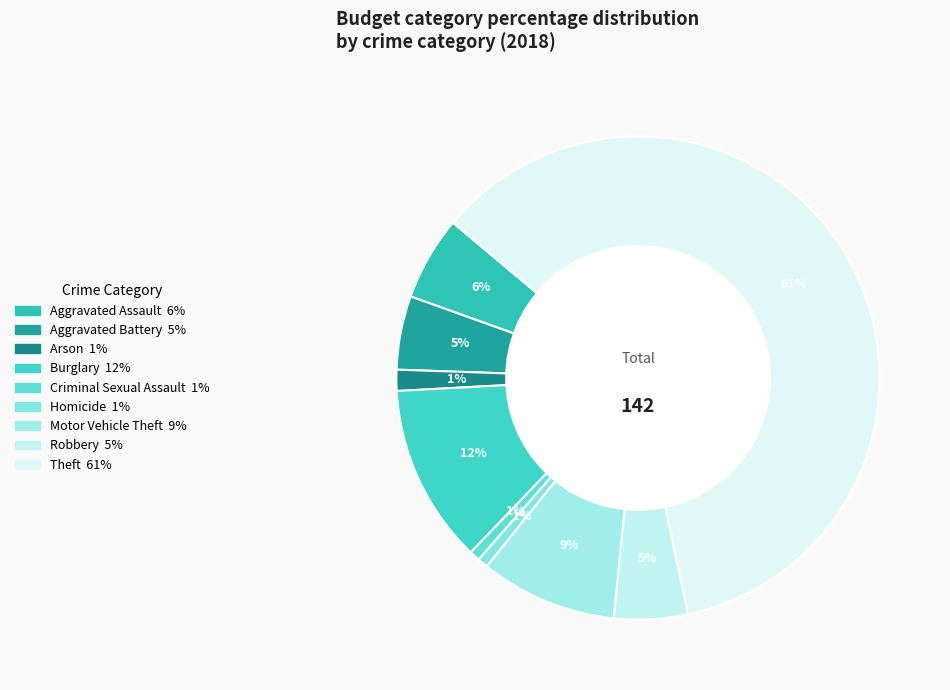

Which slice represents more than half of the pie?

Theft